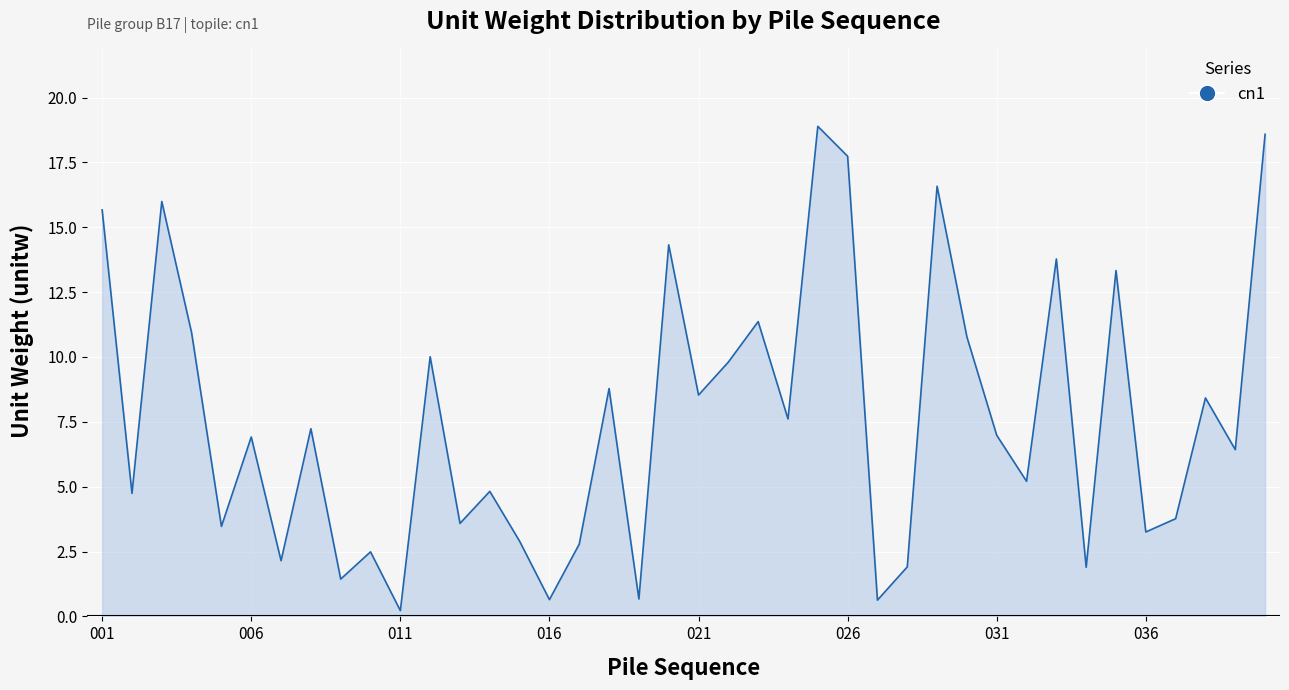

What is the greatest value displayed?

18.9